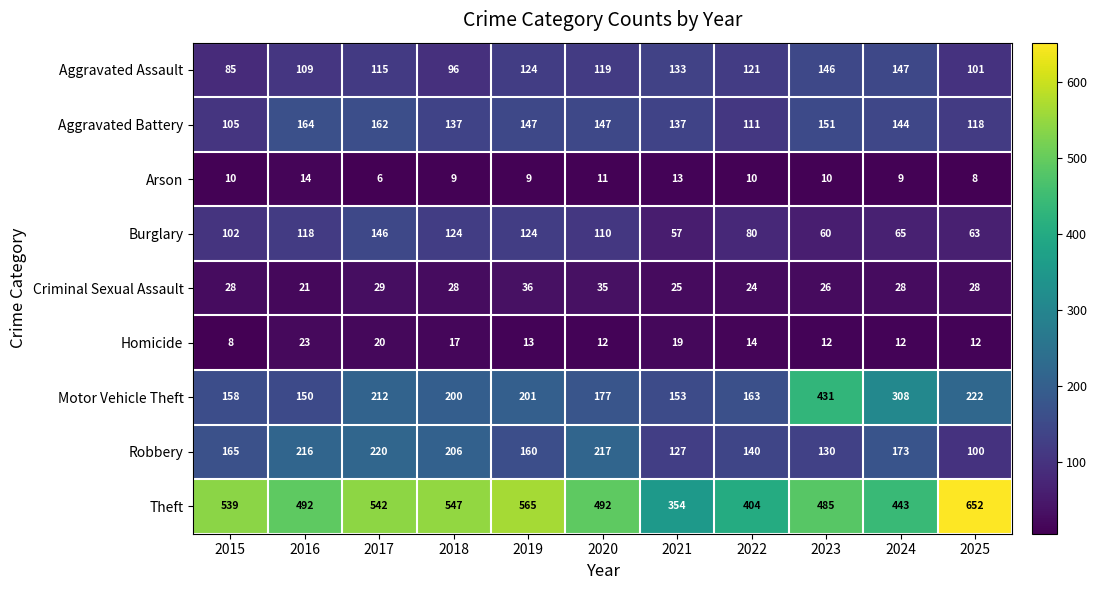

At which category is the sum across all series the highest?

2017